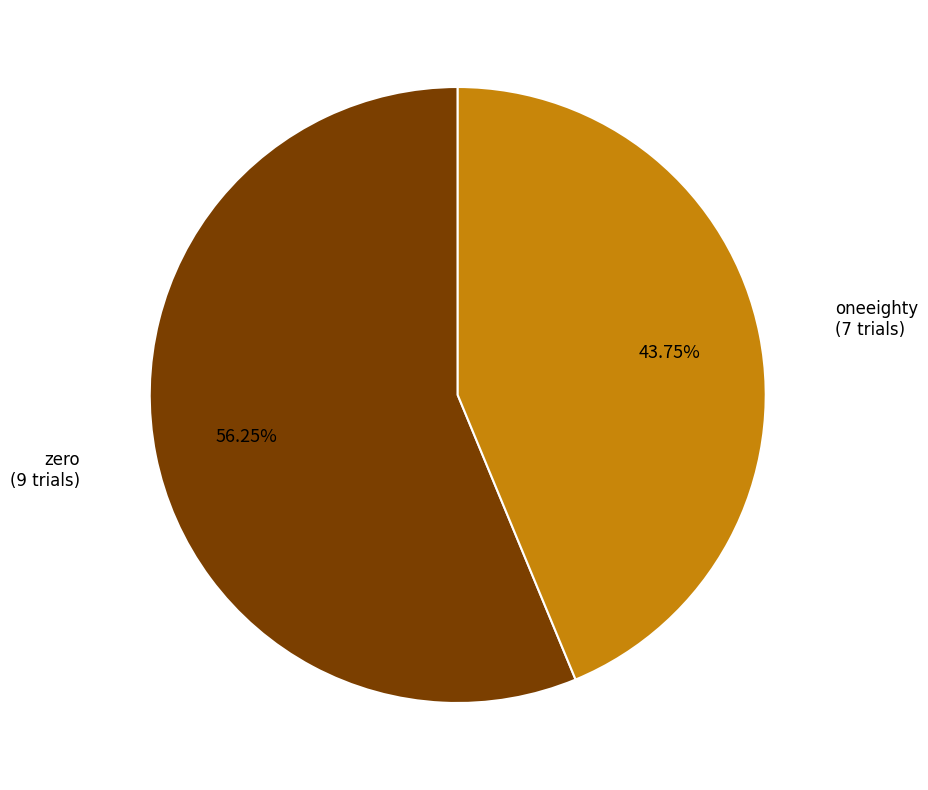

Is there a majority slice in this chart?

Yes